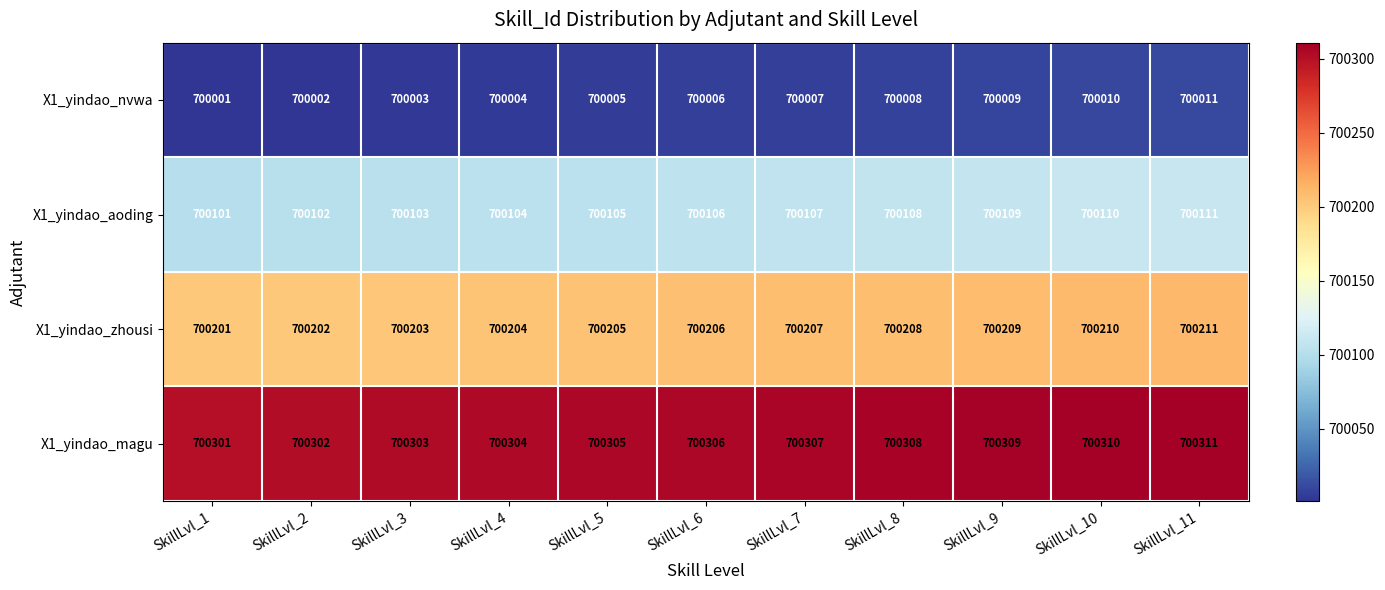

What is the sum of all X1_yindao_zhousi values?

7702266